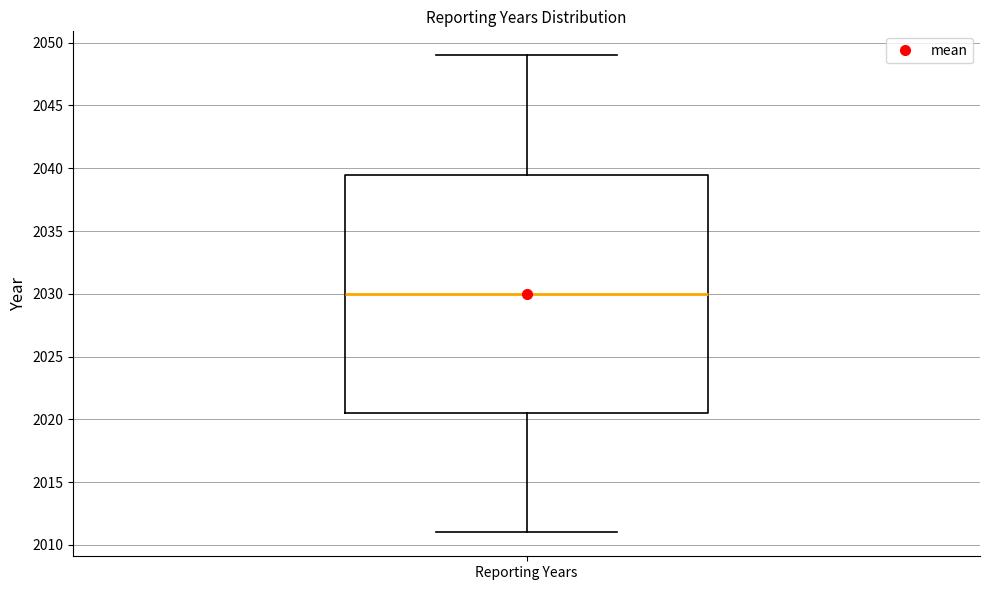

Read this box plot against the y-axis: the position of the median line, the range covered by the box, and the ends of both whiskers. The values are not printed on the chart, so give them approximately, as read against the axis.

median 2030.0, box 2020.5 to 2039.5, whiskers 2011.0 to 2049.0